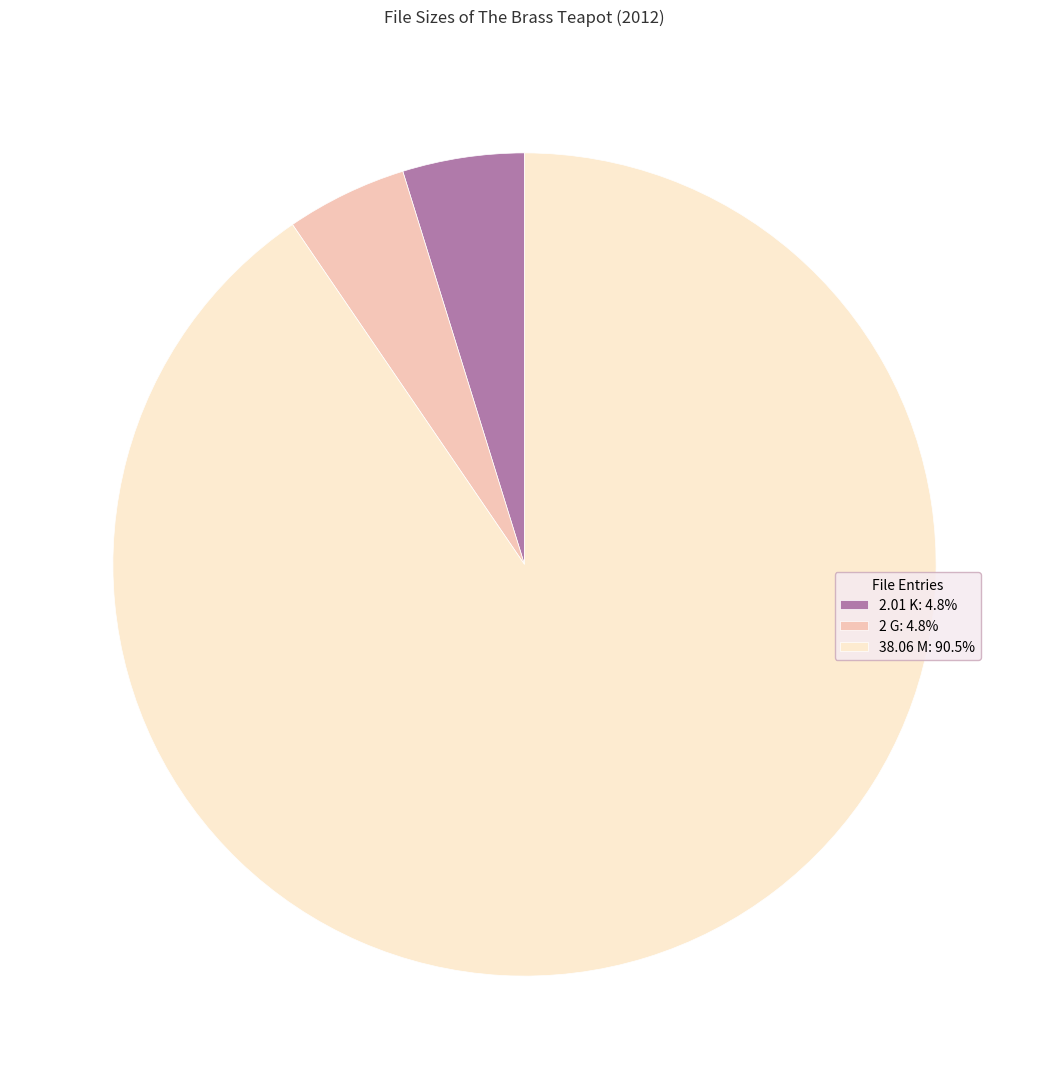

Approximately how many times larger is the value at 2 G compared to 38.06 M?

0.1